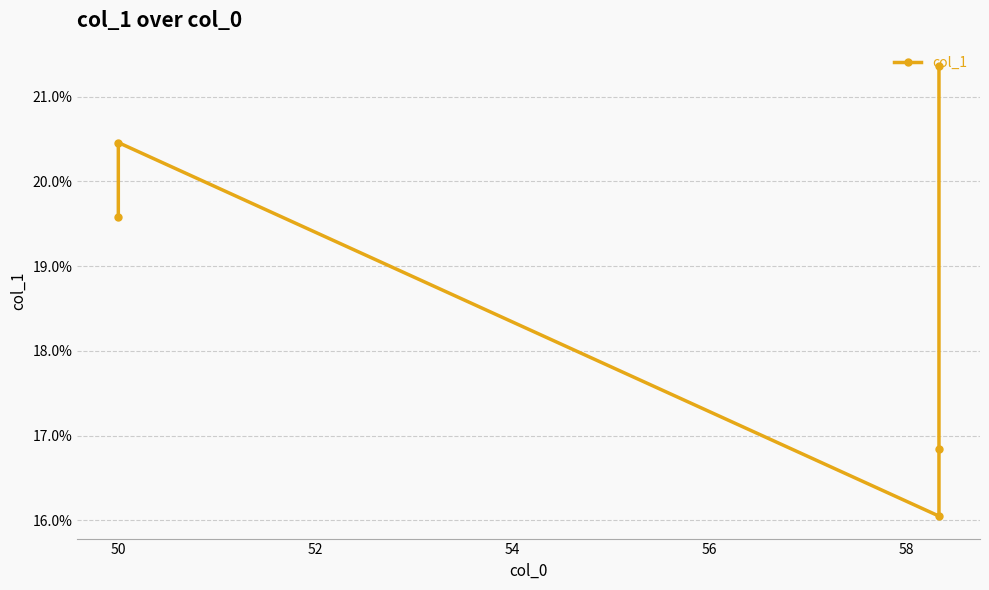

How many points are higher than both their immediate neighbors (excluding endpoints)?

1